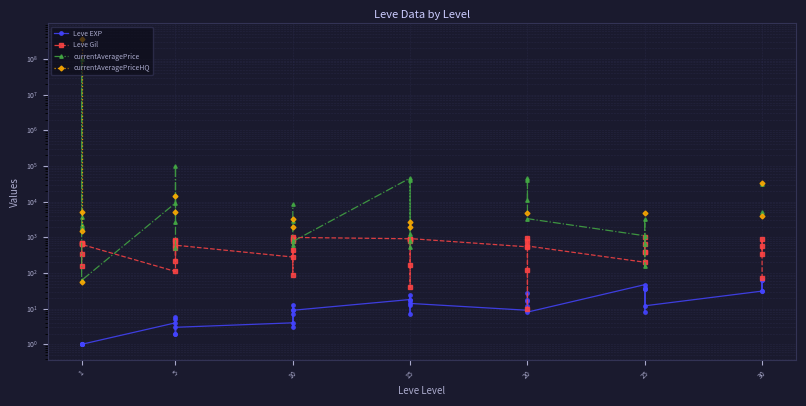

How many series are shown in this chart?

4